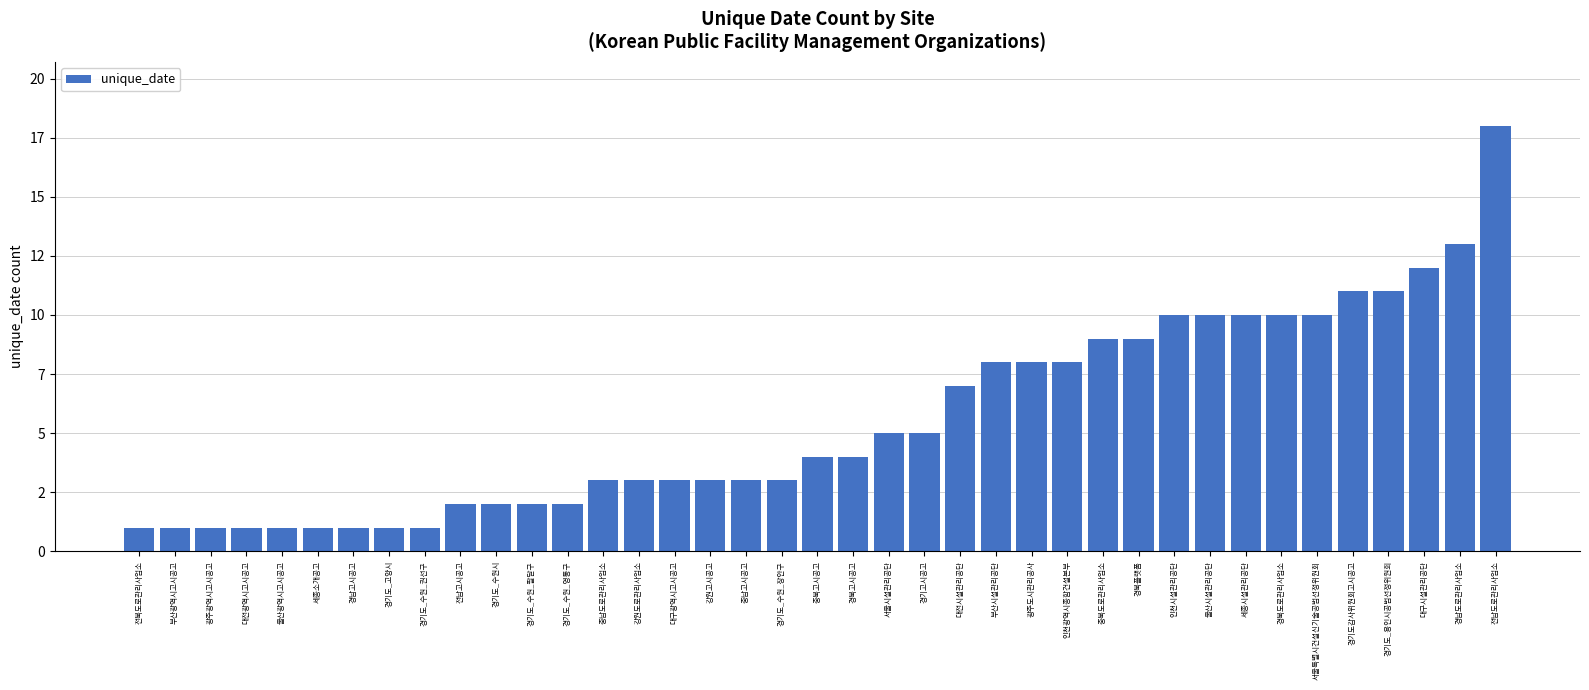

Rank the categories by value from highest to lowest.

전남도로관리사업소, 경남도로관리사업소, 대구시설관리공단, 경기도감사위원회고시공고, 경기도_용인시공법선정위원회, 인천시설관리공단, 울산시설관리공단, 세종시설관리공단, 경북도로관리사업소, 서울특별시건설신기술공법선정위원회, 충북도로관리사업소, 경북플랫폼, 부산시설관리공단, 광주도시관리공사, 인천광역시종합건설본부, 대전시설관리공단, 서울시설관리공단, 경기고시공고, 충북고시공고, 경북고시공고, 충남도로관리사업소, 강원도로관리사업소, 대구광역시고시공고, 강원고시공고, 충남고시공고, 경기도_수원_장안구, 전남고시공고, 경기도_수원시, 경기도_수원_팔달구, 경기도_수원_영통구, 전북도로관리사업소, 부산광역시고시공고, 광주광역시고시공고, 대전광역시고시공고, 울산광역시고시공고, 세종소개공고, 경남고시공고, 경기도_고양시, 경기도_수원_권선구